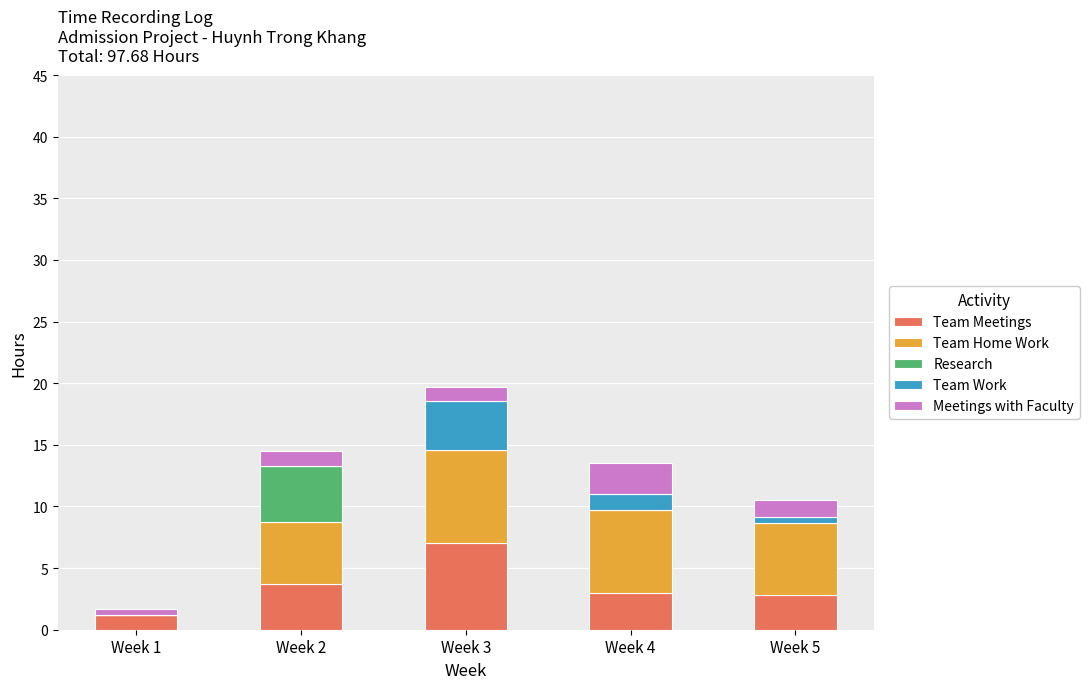

At which category is the sum across all series the highest?

Week 3